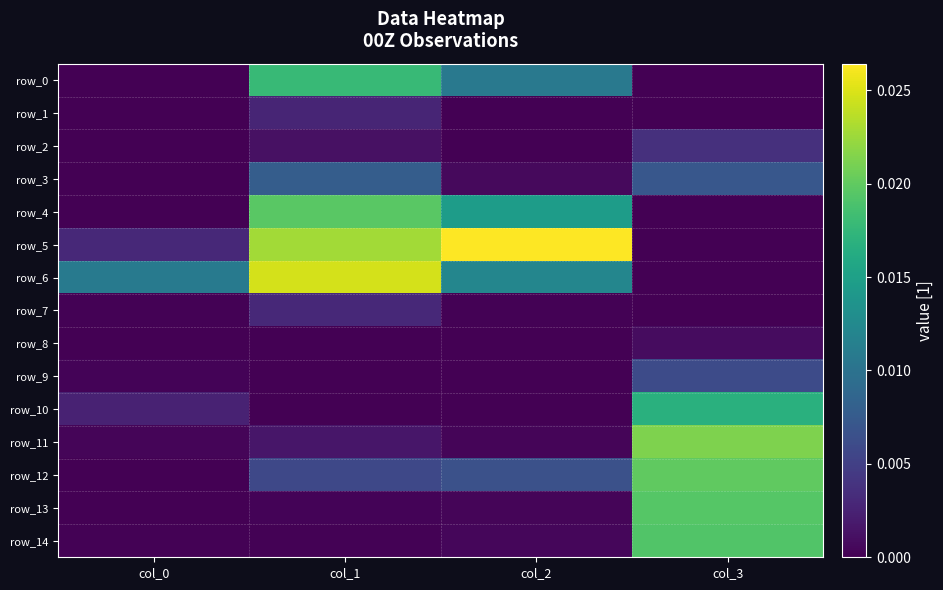

How many data points in row_8 are above 0?

3